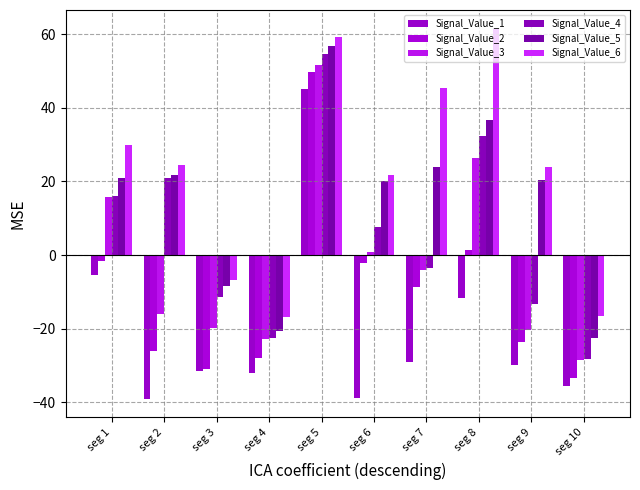

How many bars are there in each group?

6